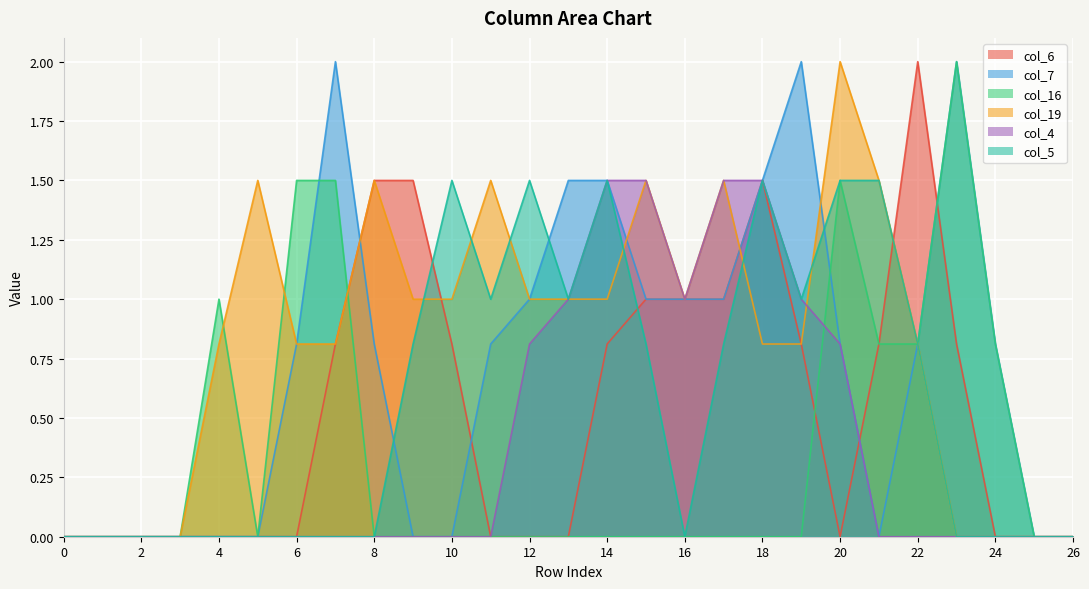

Reading left to right, list all the values displayed in this chart.

col_6: 0.0	0.0	0.0	0.0	0.0	0.0	0.0	0.8	1.5	1.5	0.8	0.0	0.0	0.0	0.8	1.0	1.0	1.0	1.5	0.8	0.0	0.8	2.0	0.8	0.0	0.0	0.0
col_7: 0.0	0.0	0.0	0.0	0.0	0.0	0.8	2.0	0.8	0.0	0.0	0.8	1.0	1.5	1.5	1.0	1.0	1.0	1.5	2.0	0.8	0.0	0.8	2.0	0.8	0.0	0.0
col_16: 0.0	0.0	0.0	0.0	1.0	0.0	1.5	1.5	0.0	0.0	0.0	0.0	0.0	0.0	0.0	0.0	0.0	0.0	0.0	0.0	1.5	0.8	0.8	2.0	0.8	0.0	0.0
col_19: 0.0	0.0	0.0	0.0	0.8	1.5	0.8	0.8	1.5	1.0	1.0	1.5	1.0	1.0	1.0	1.5	1.0	1.5	0.8	0.8	2.0	1.5	0.8	0.0	0.0	0.0	0.0
col_4: 0.0	0.0	0.0	0.0	0.0	0.0	0.0	0.0	0.0	0.0	0.0	0.0	0.8	1.0	1.5	1.5	1.0	1.5	1.5	1.0	0.8	0.0	0.0	0.0	0.0	0.0	0.0
col_5: 0.0	0.0	0.0	0.0	0.0	0.0	0.0	0.0	0.0	0.8	1.5	1.0	1.5	1.0	1.5	0.8	0.0	0.8	1.5	1.0	1.5	1.5	0.8	0.0	0.0	0.0	0.0